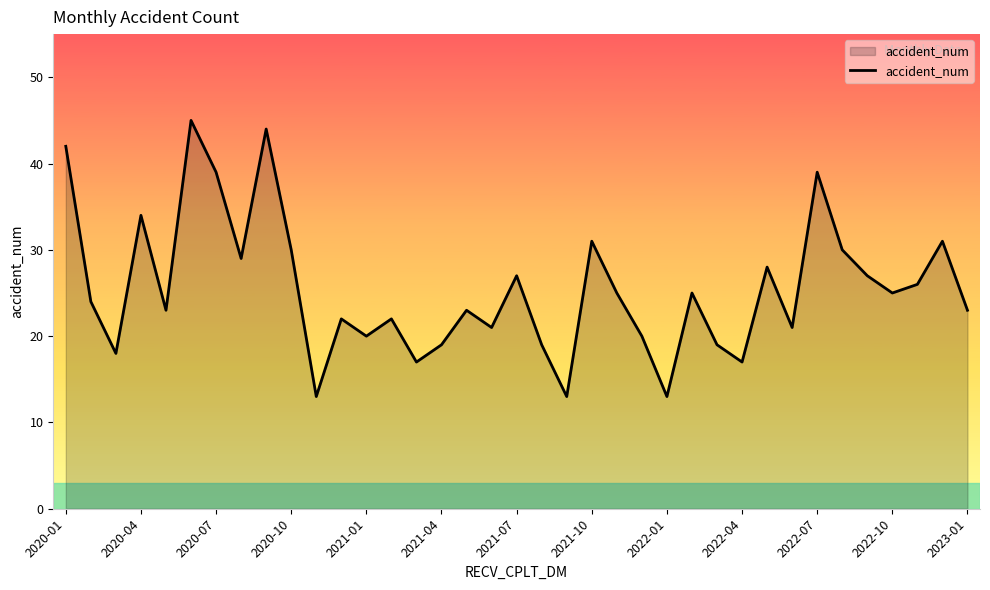

What is the average value?

26